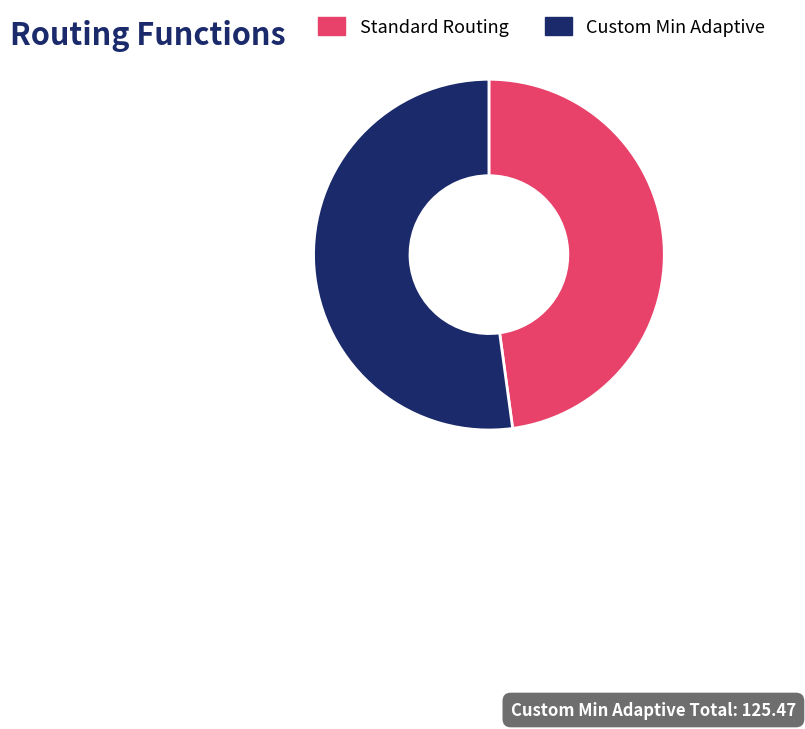

Which category has the smallest portion of the pie?

Standard Routing